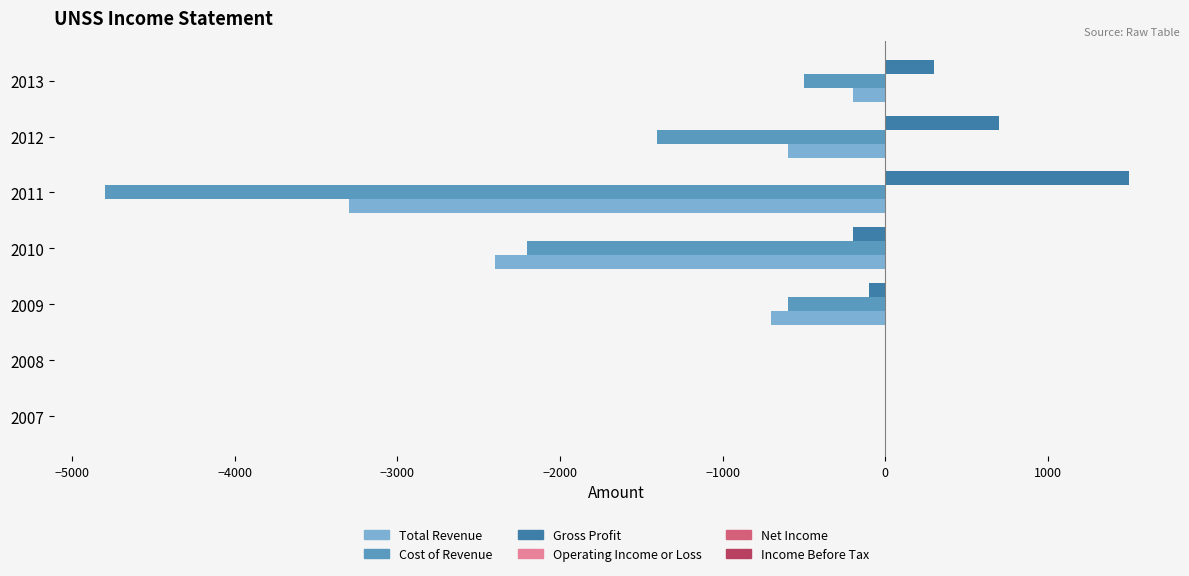

At which category does the chart reach its peak across all series?

2011